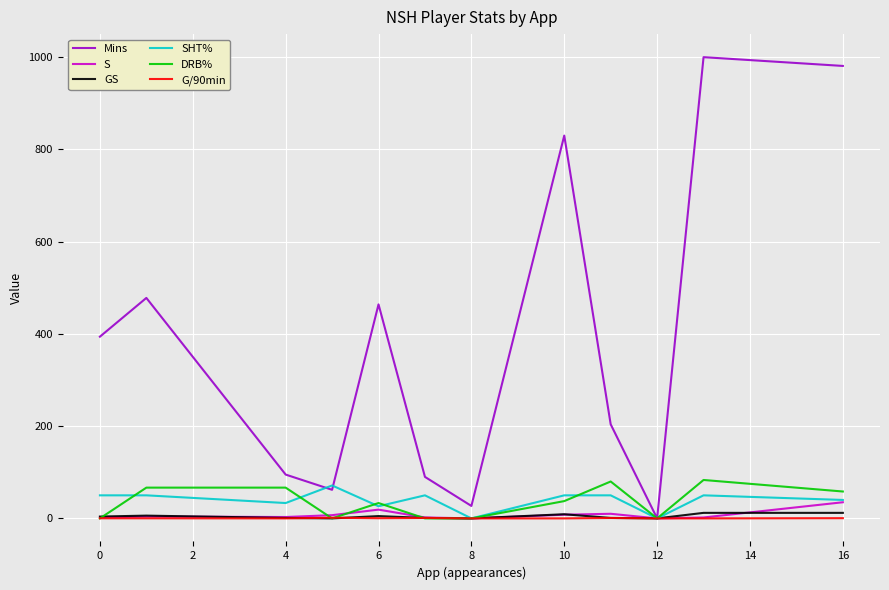

Which series has the largest total across all categories?

Mins